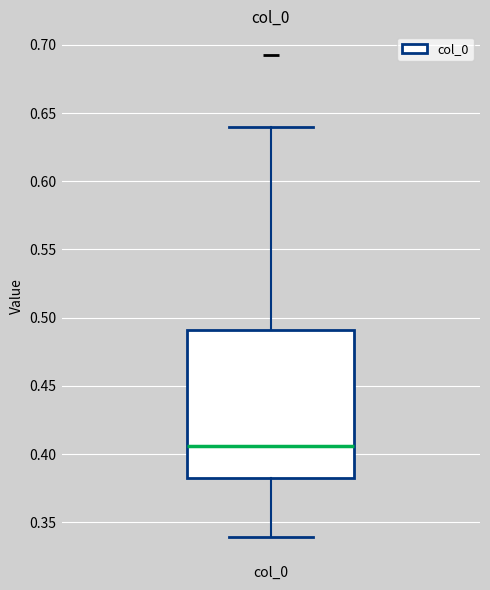

Transcribe this box plot: give where the median line is, the range the box spans, and where the two whiskers end, as read against the y-axis. The values are not printed on the chart, so give them approximately, as read against the axis.

median 0.405, box 0.380 to 0.490, whiskers 0.340 to 0.640